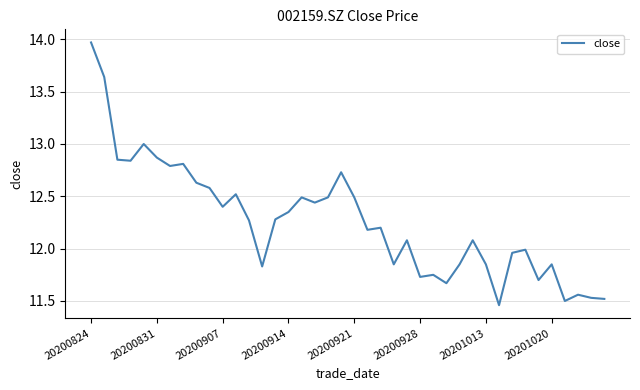

What is the difference between the maximum and minimum values?

2.5